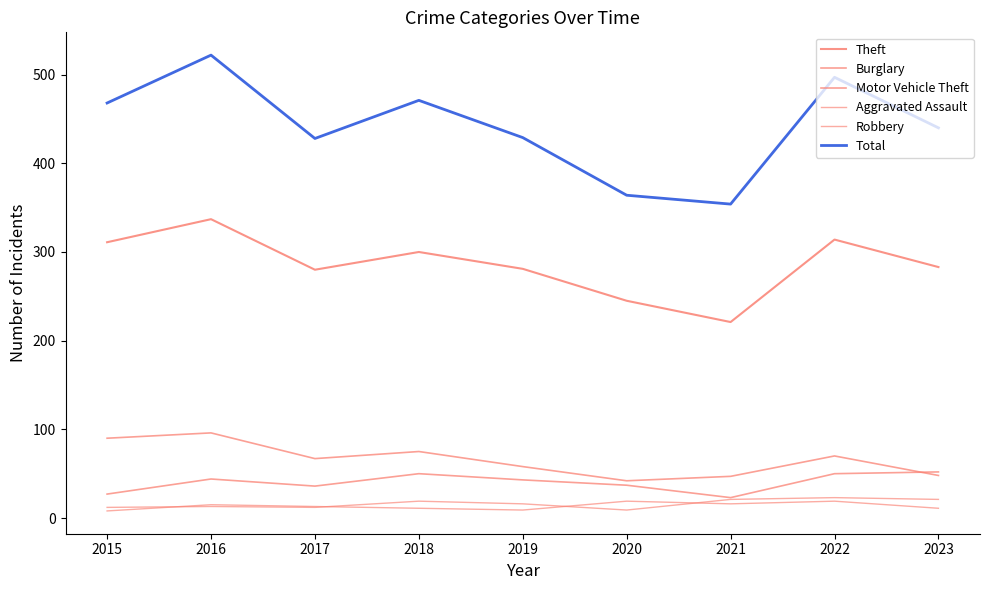

What is the maximum value for Theft?

337